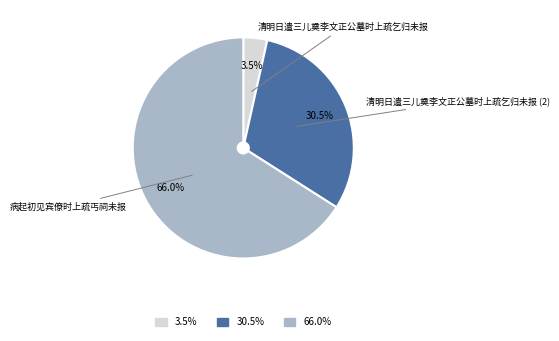

What is the largest slice in the pie chart?

病起初见宾僚时上疏丐祠未报